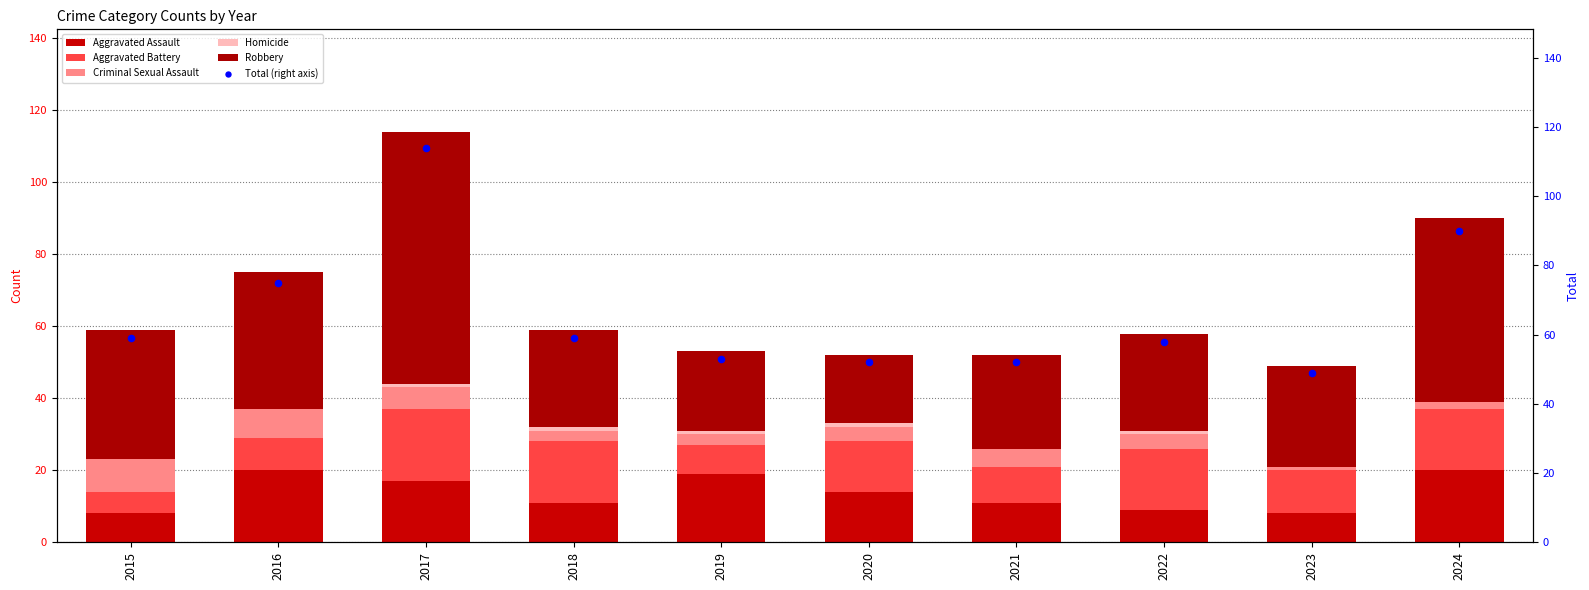

What are all the series names shown in the legend?

Aggravated Assault, Aggravated Battery, Criminal Sexual Assault, Homicide, Robbery, Total (right axis)